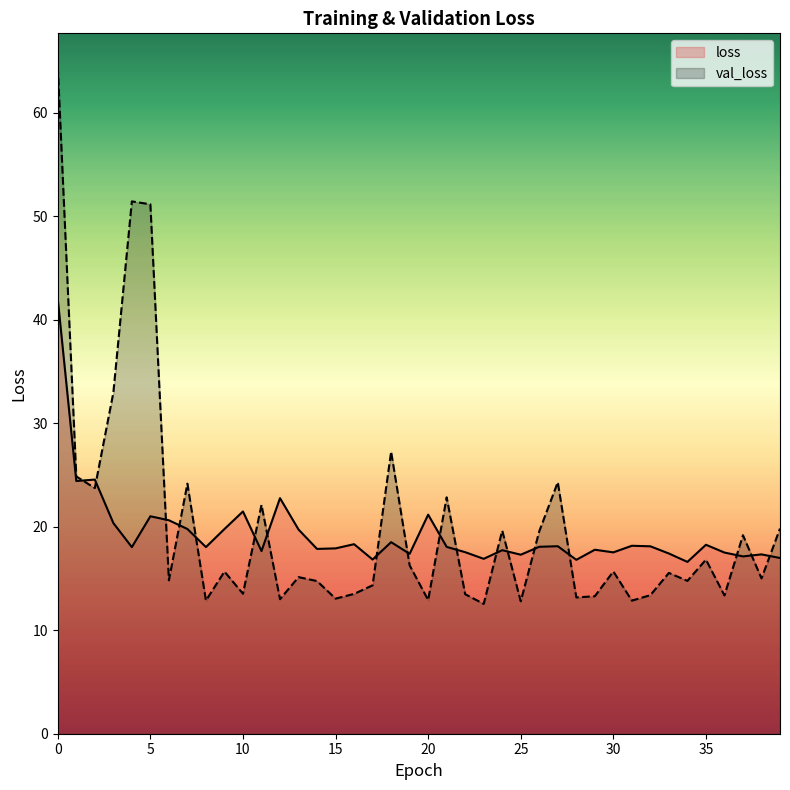

What is the total value across all series at 22?

31.0